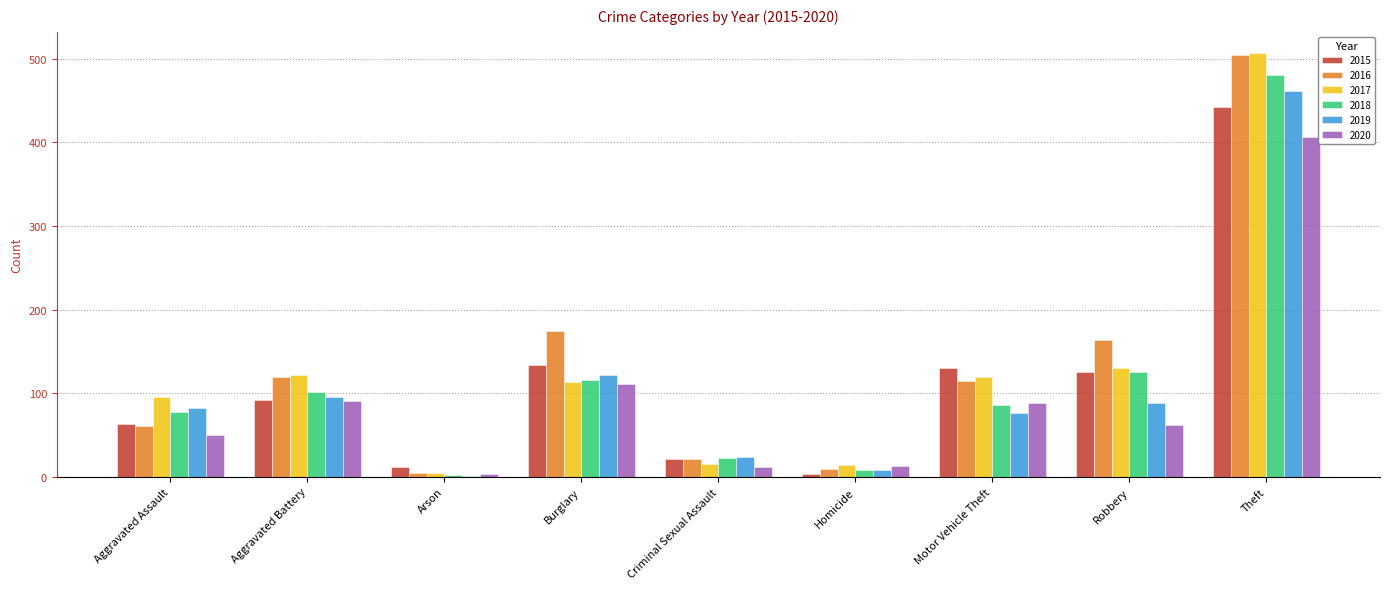

What is the sum of the 2015 values at Criminal Sexual Assault and Homicide?

24